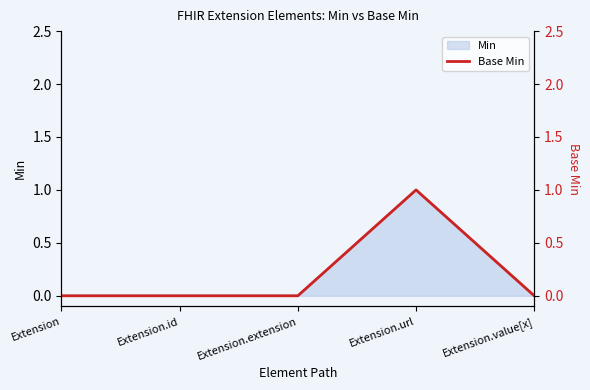

List the labels in order of value, smallest first.

Extension, Extension.id, Extension.extension, Extension.value[x], Extension.url